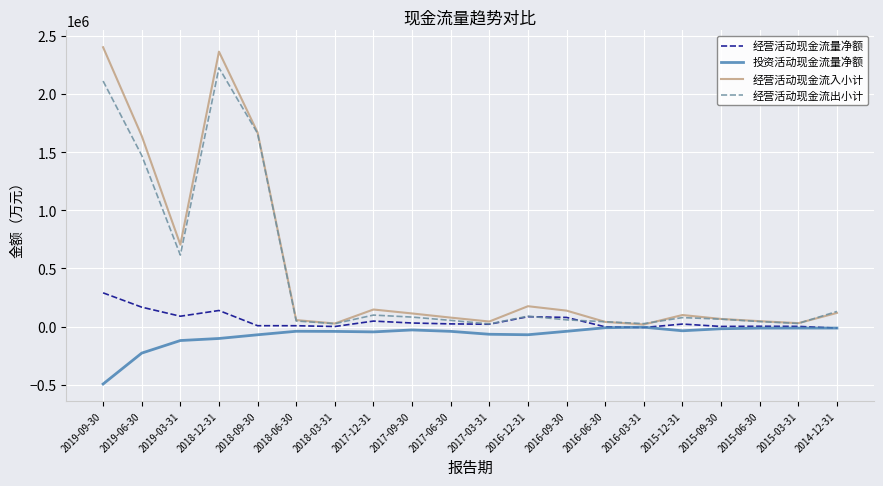

At which category is the sum across all series the highest?

2018-12-31